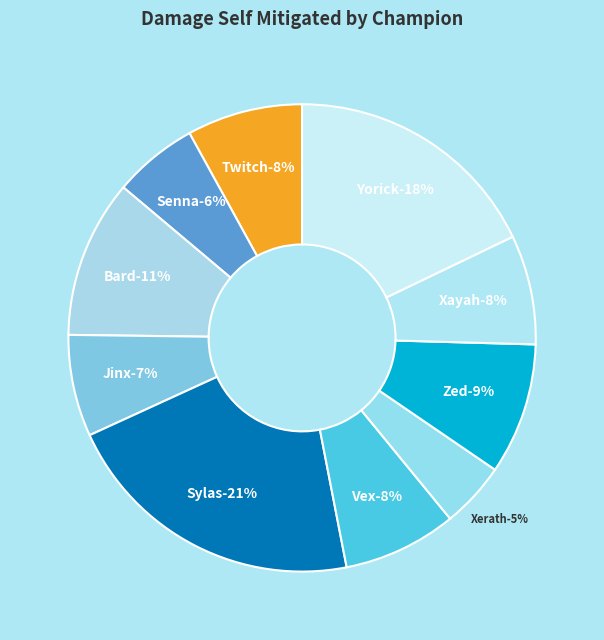

To the nearest percent, what percentage of the pie is Zed?

9%